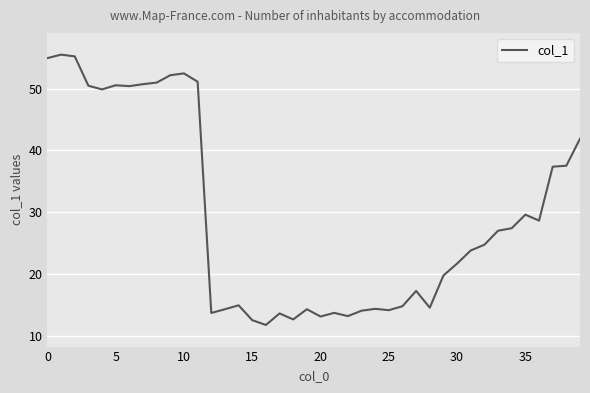

What is the greatest value displayed?

55.5